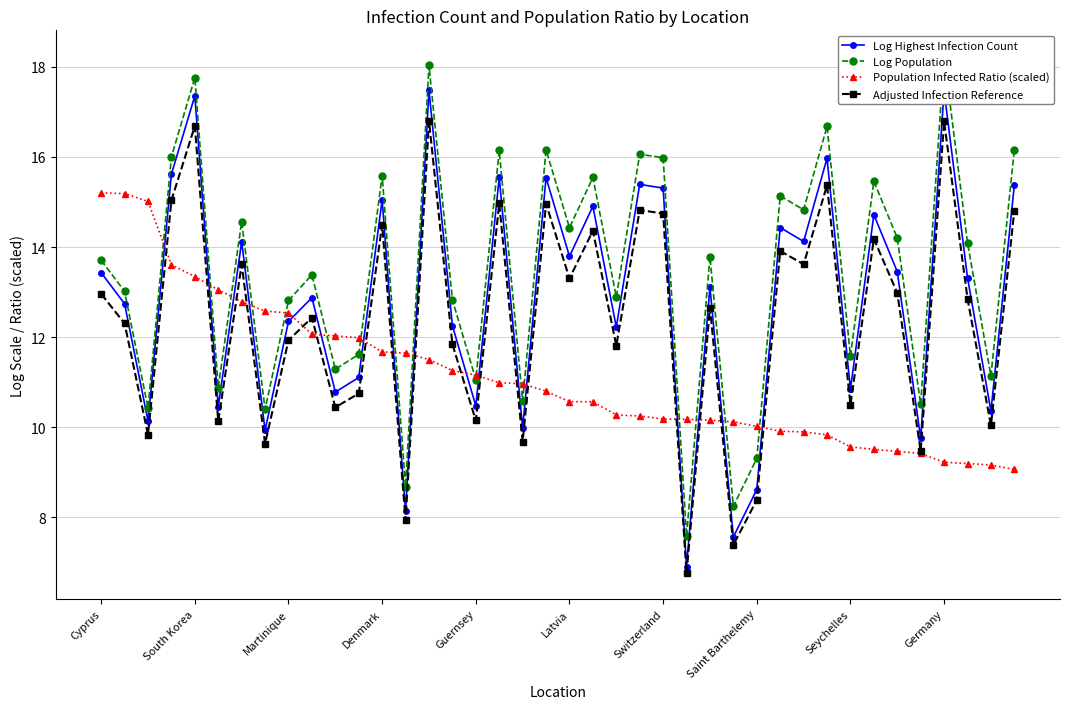

Does the chart have visible grid lines?

Yes